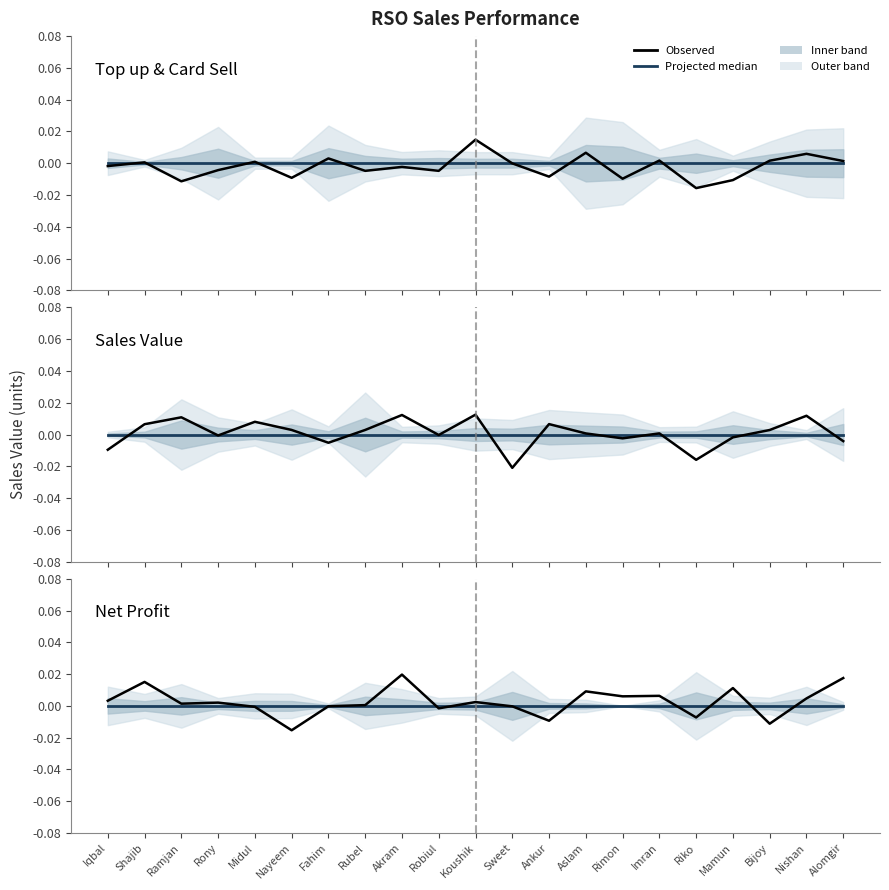

Is the value of Projected median at Rimon greater than the value of Observed at Rubel?

No